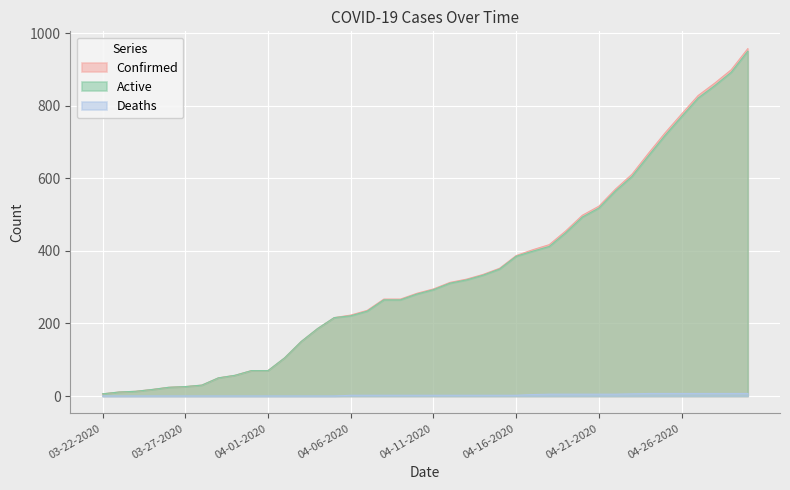

Which has a higher value, 03-28-2020 or 03-22-2020?

03-28-2020